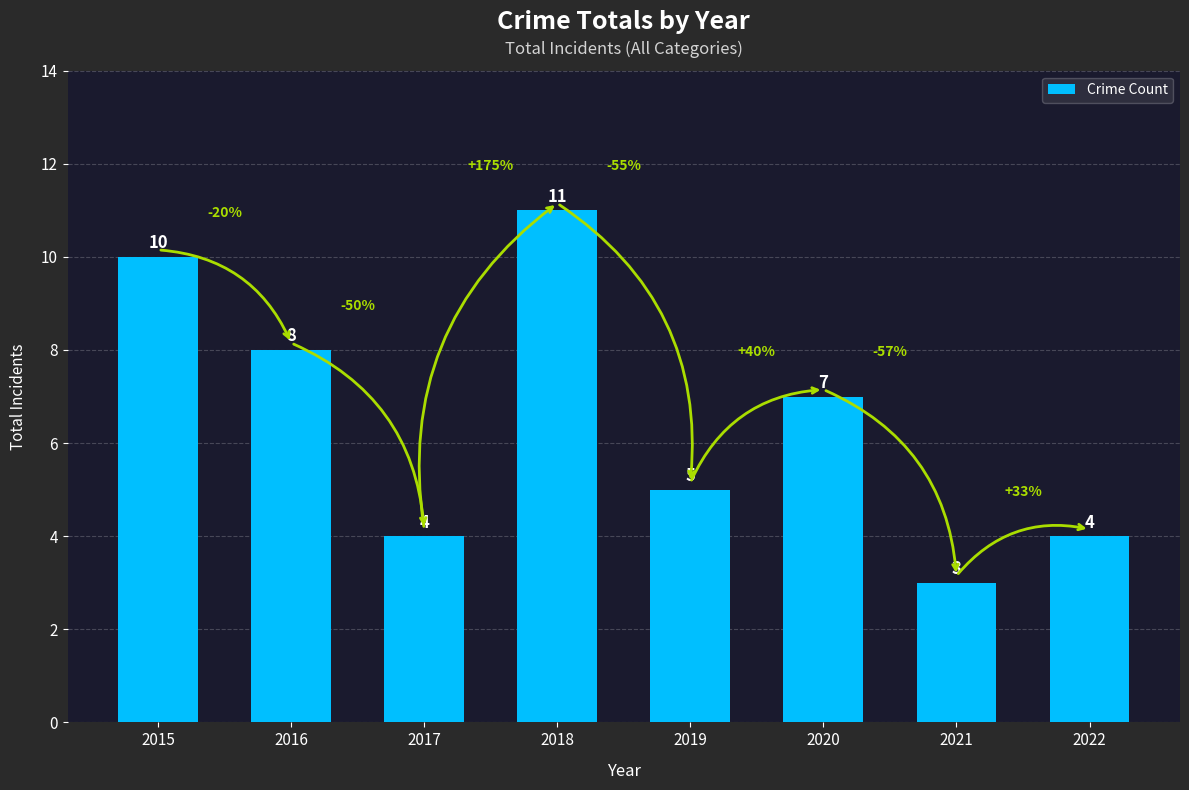

What is the sum of the values at 2016 and 2022?

12